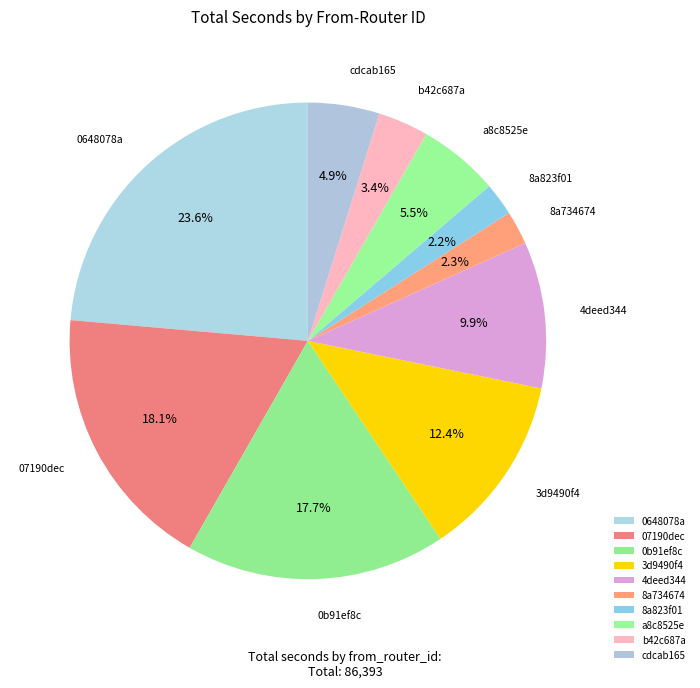

Between 0648078a and a8c8525e, which is larger?

0648078a